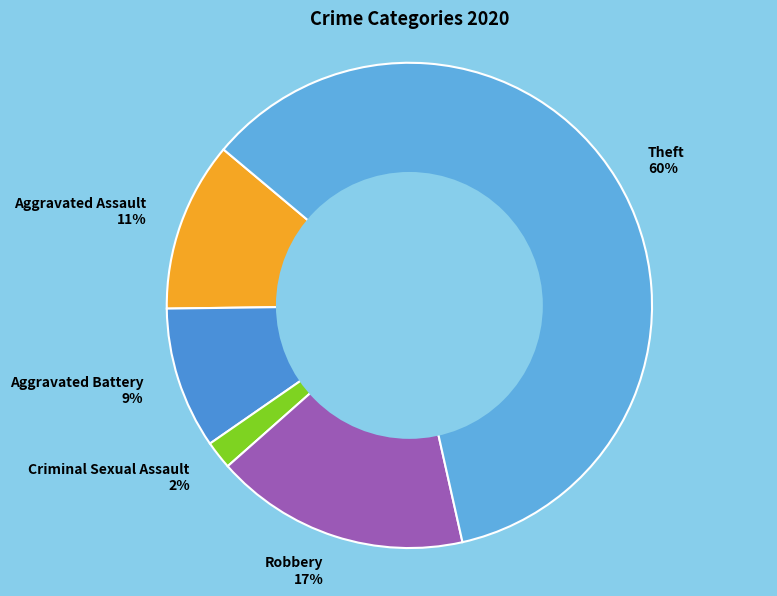

What is the smallest slice in the pie chart?

Criminal Sexual Assault